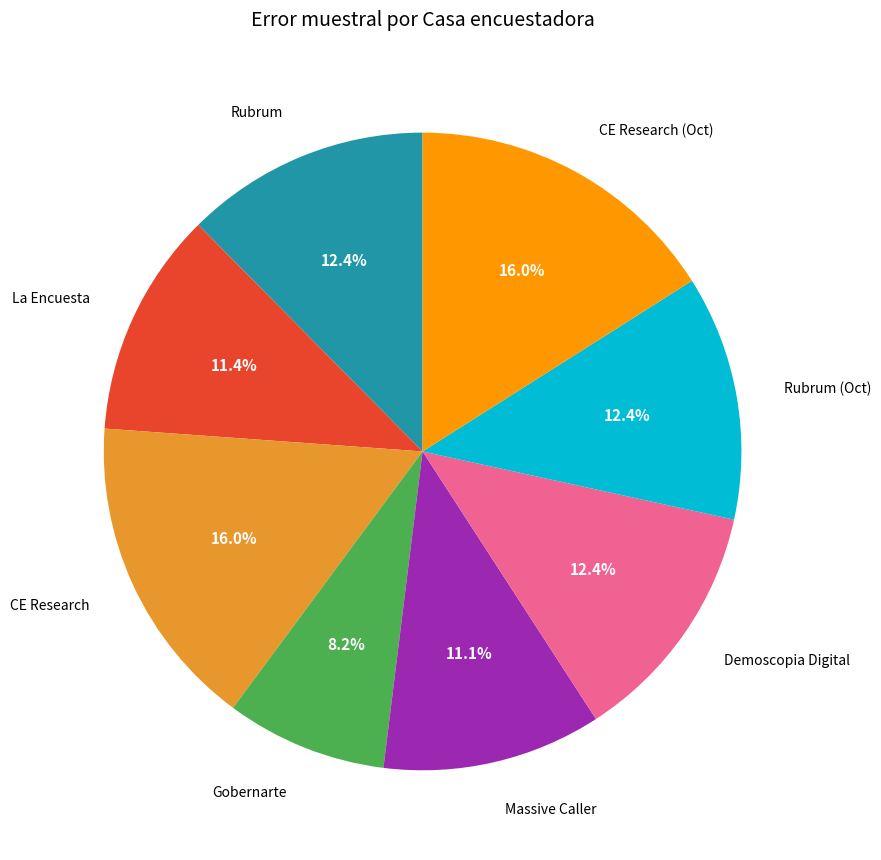

How many slices are in this pie chart?

8